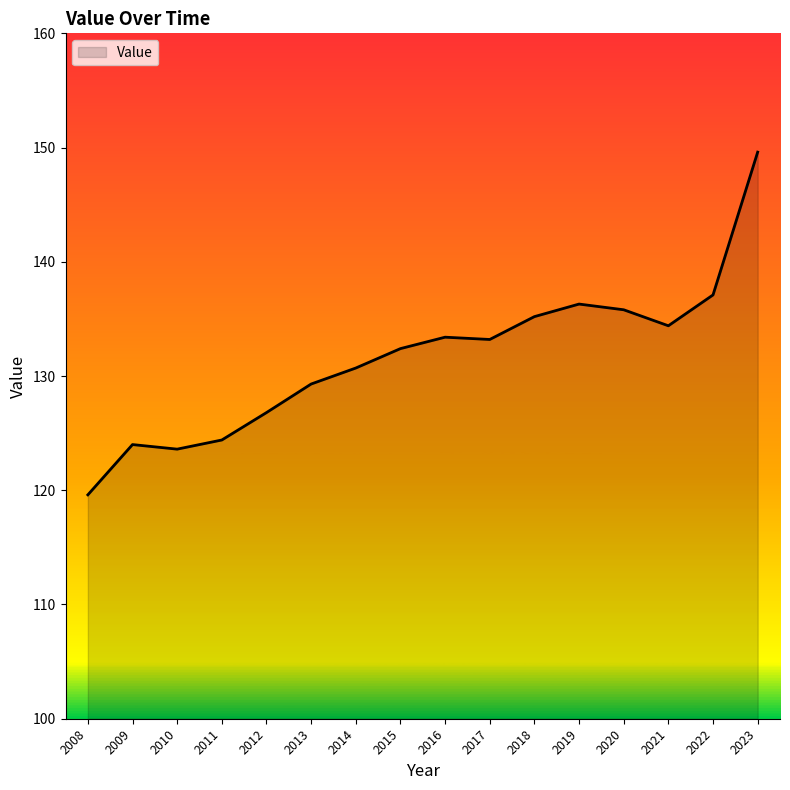

Read the value at 2020.

135.8